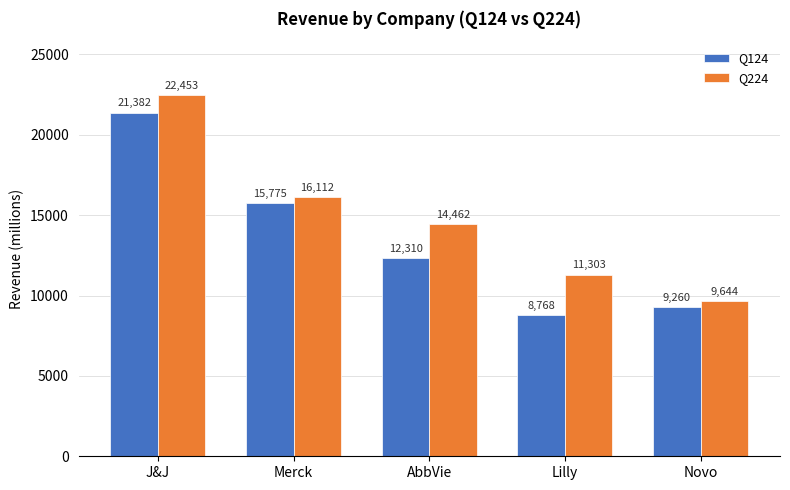

The value of Q224 at J&J is 13898.4. True or false?

False